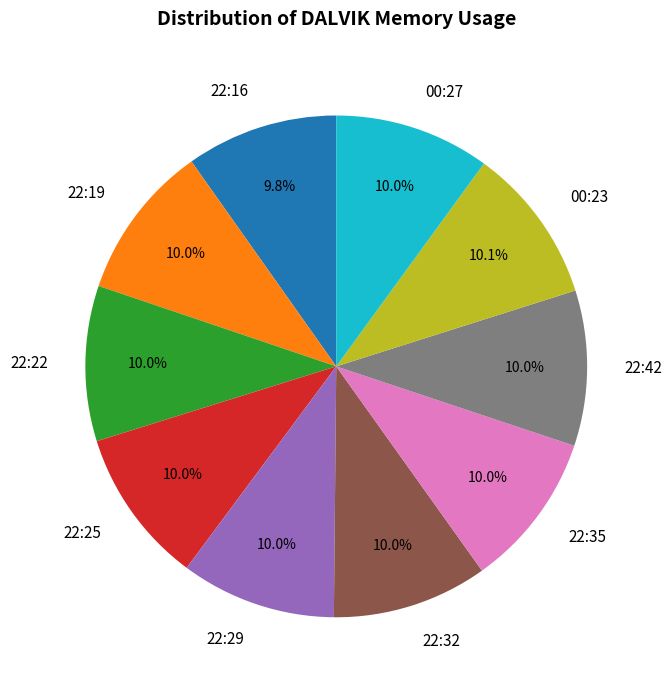

Combined, what portion of the pie is 22:25 and 00:27?

20.0%